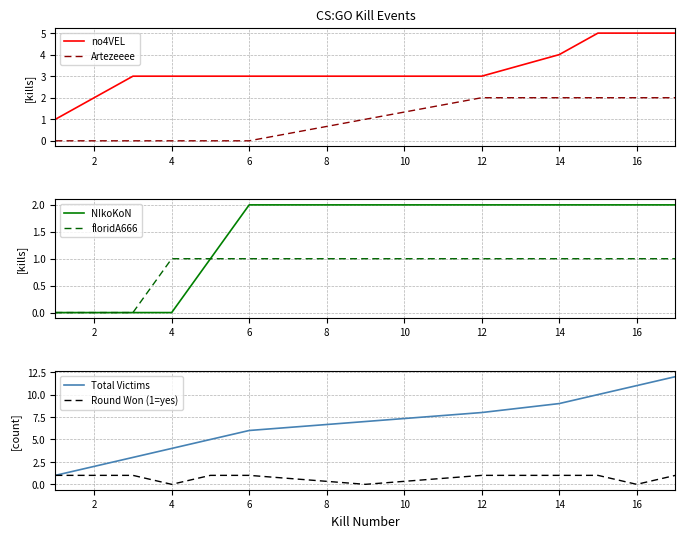

What is the maximum value for no4VEL?

5